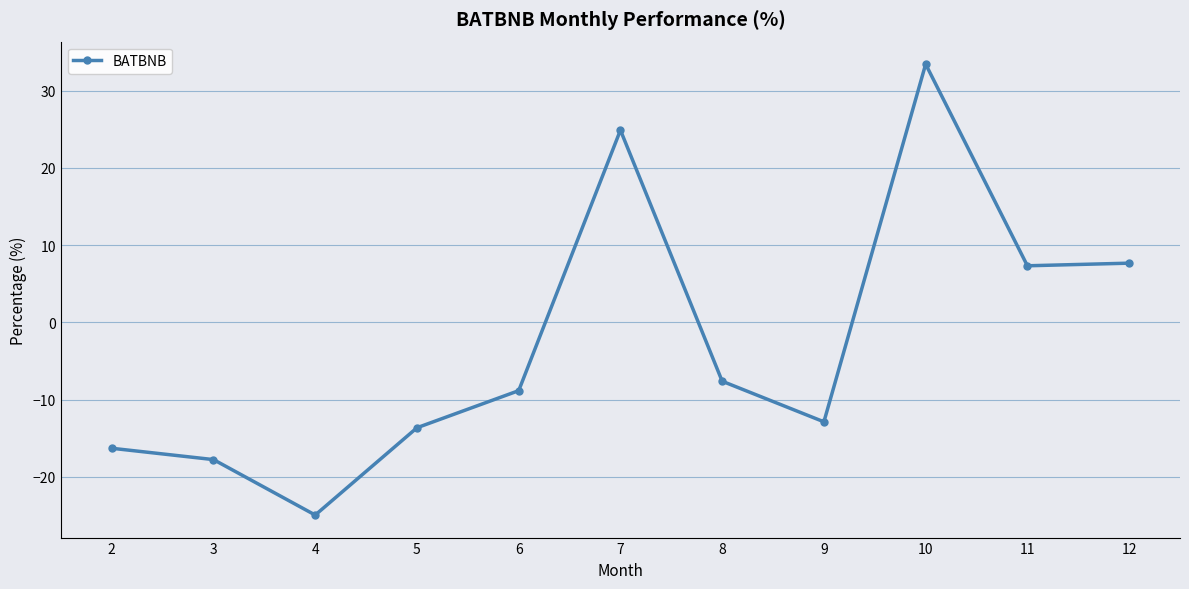

What is the smallest value displayed?

-25.0